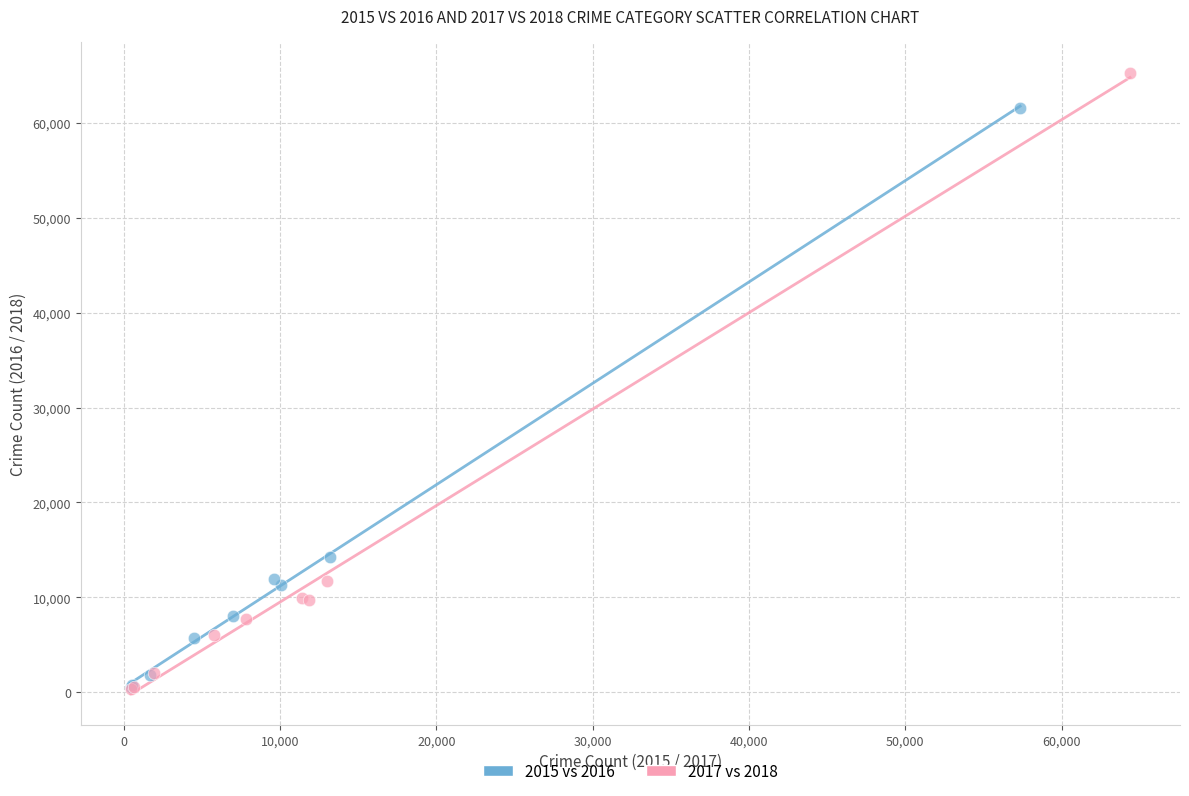

What are all the series names shown in the legend?

2015 vs 2016, 2017 vs 2018